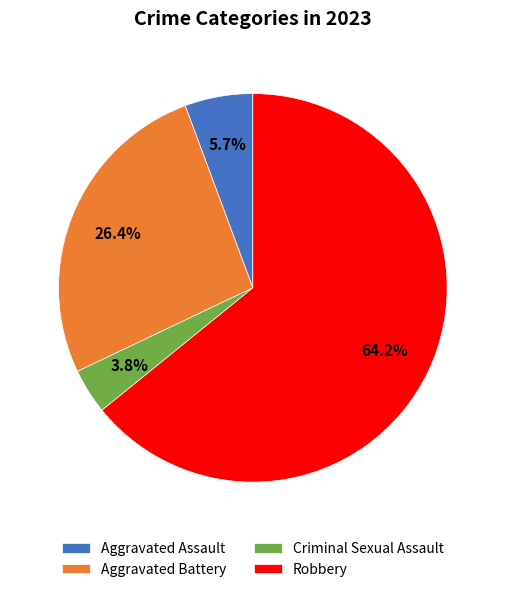

How many slices are in this pie chart?

4